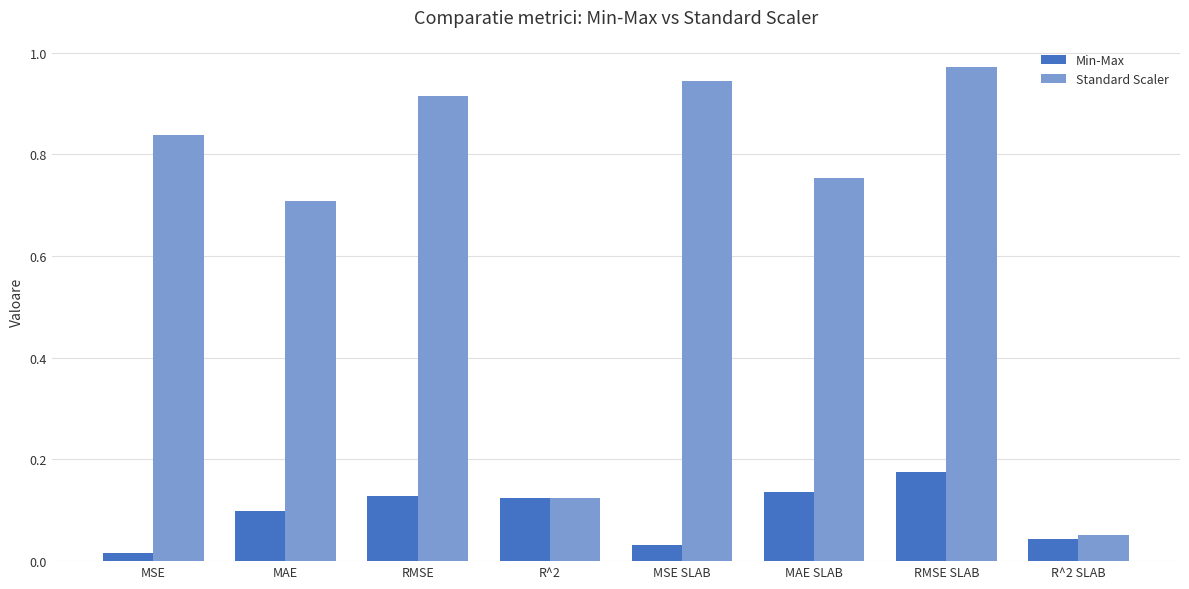

The value of Standard Scaler at MAE SLAB is 1.2. True or false?

False